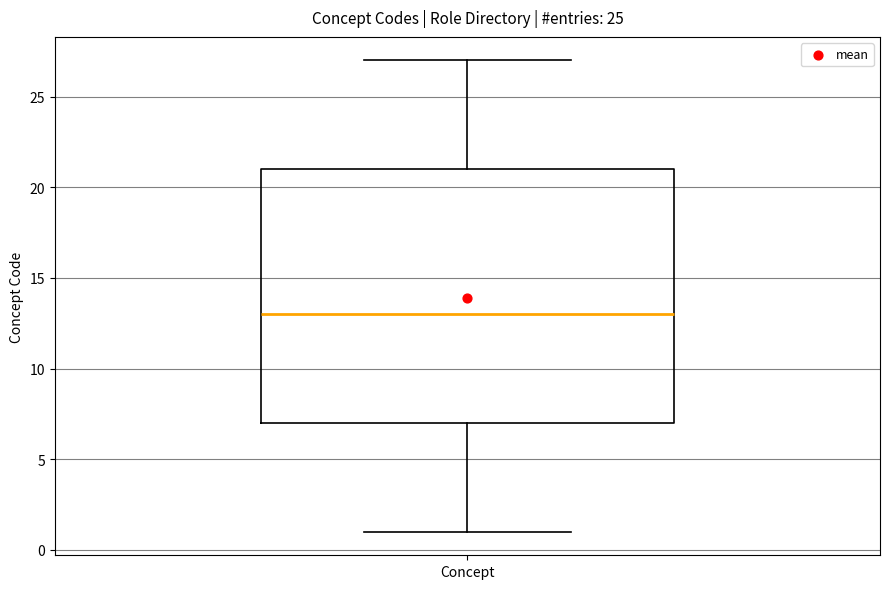

Read this box plot against the y-axis: the position of the median line, the range covered by the box, and the ends of both whiskers. The values are not printed on the chart, so give them approximately, as read against the axis.

median 13, box 7 to 21, whiskers 1 to 27